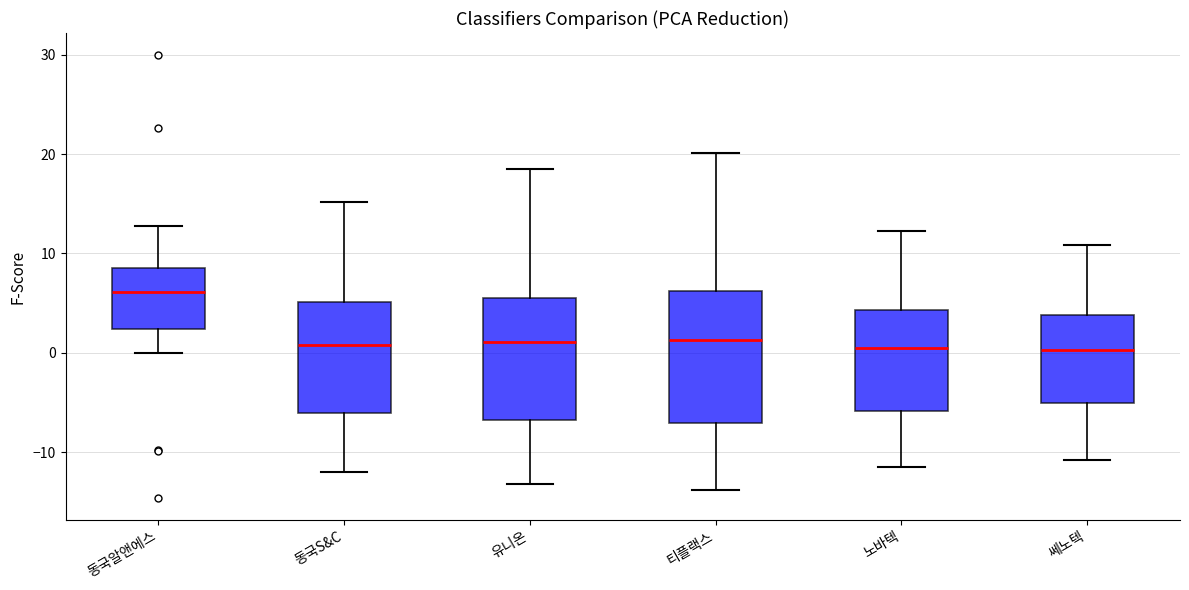

Reading left to right, transcribe this box plot: for each box, give where its median line is, the range the box spans, and where its two whiskers end, as read against the y-axis. The values are not printed on the chart, so give them approximately, as read against the axis.

동국알앤에스: median 6, box 2 to 9, whiskers 0 to 13
동국S&C: median 1, box -6 to 5, whiskers -12 to 15
유니온: median 1, box -7 to 6, whiskers -13 to 19
티플랙스: median 1, box -7 to 6, whiskers -14 to 20
노바텍: median 1, box -6 to 4, whiskers -11 to 12
쎄노텍: median 0, box -5 to 4, whiskers -11 to 11